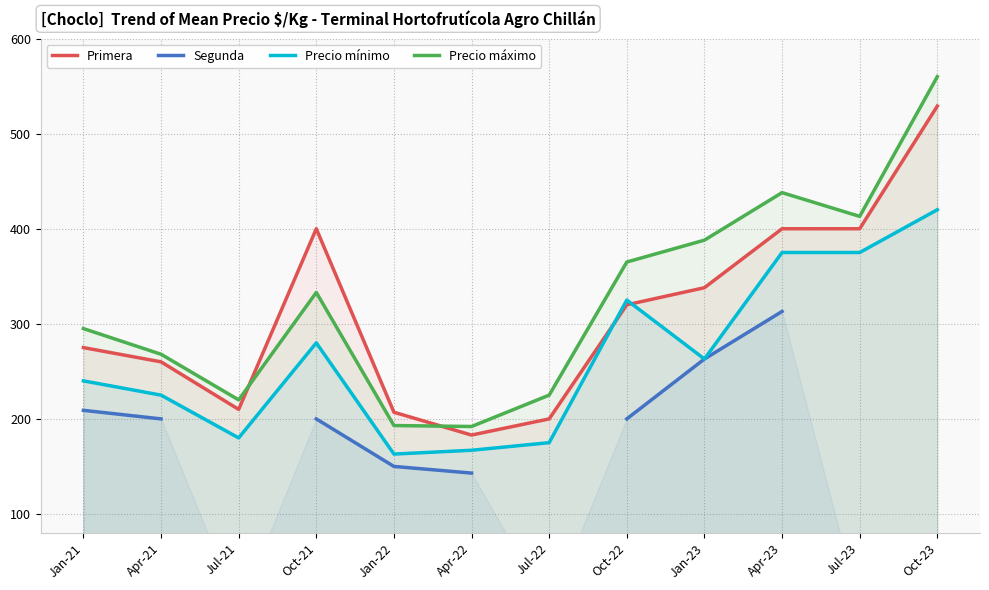

What is the label of the 7th point from the right?

Apr-22